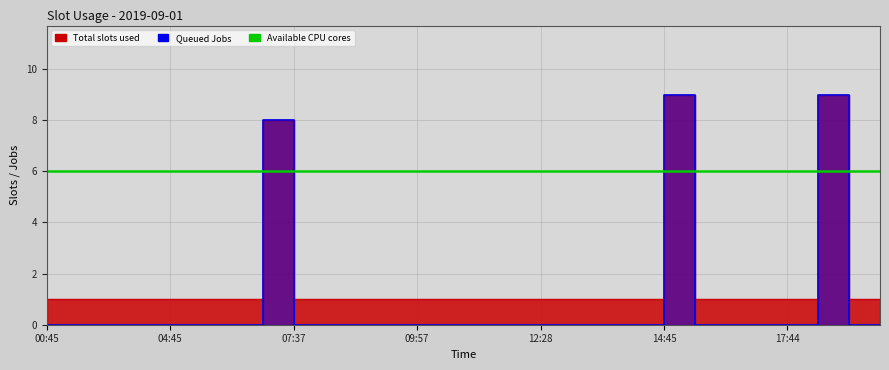

What is the label of the 6th point from the right?

2019-09-01 15:45